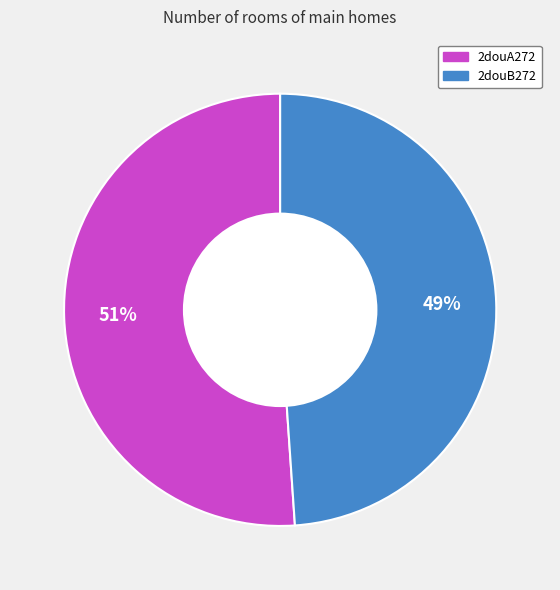

What percentage is the 2douB272 slice, to the nearest percent?

49%